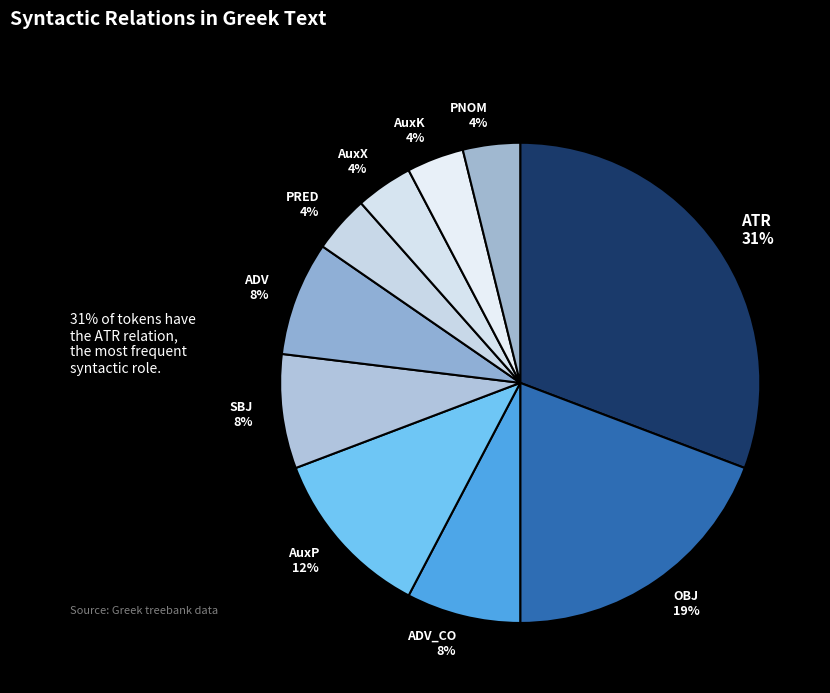

The AuxK 4% slice represents 11% of the pie. True or false?

False